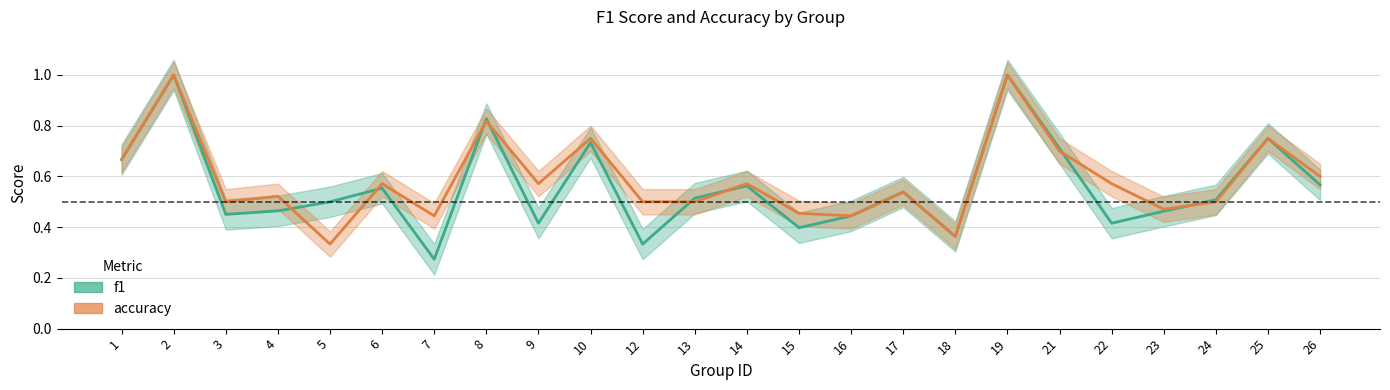

Which category has the highest value in the accuracy series?

2